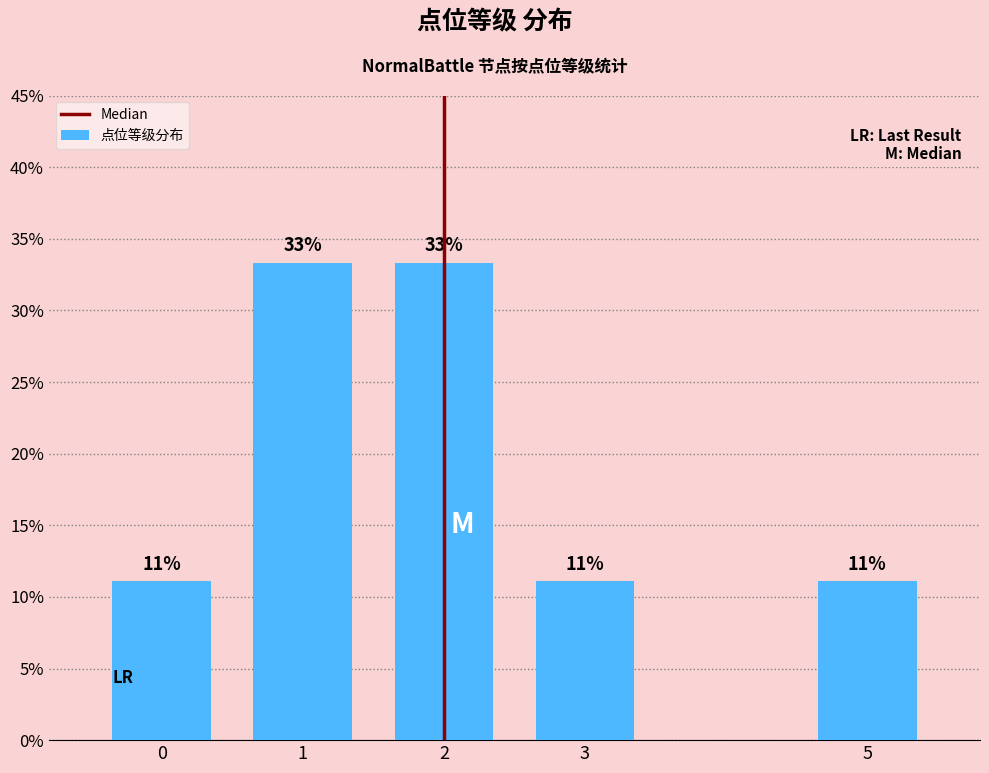

What is the value of the 4th bar from the left?

11.1